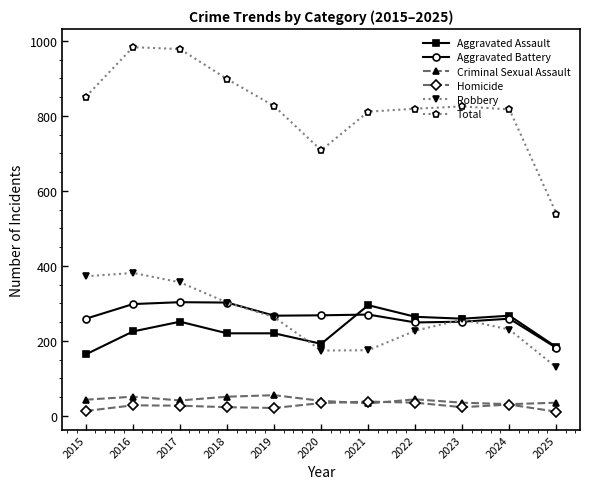

Is it true that Criminal Sexual Assault equals 35 at 2023?

True